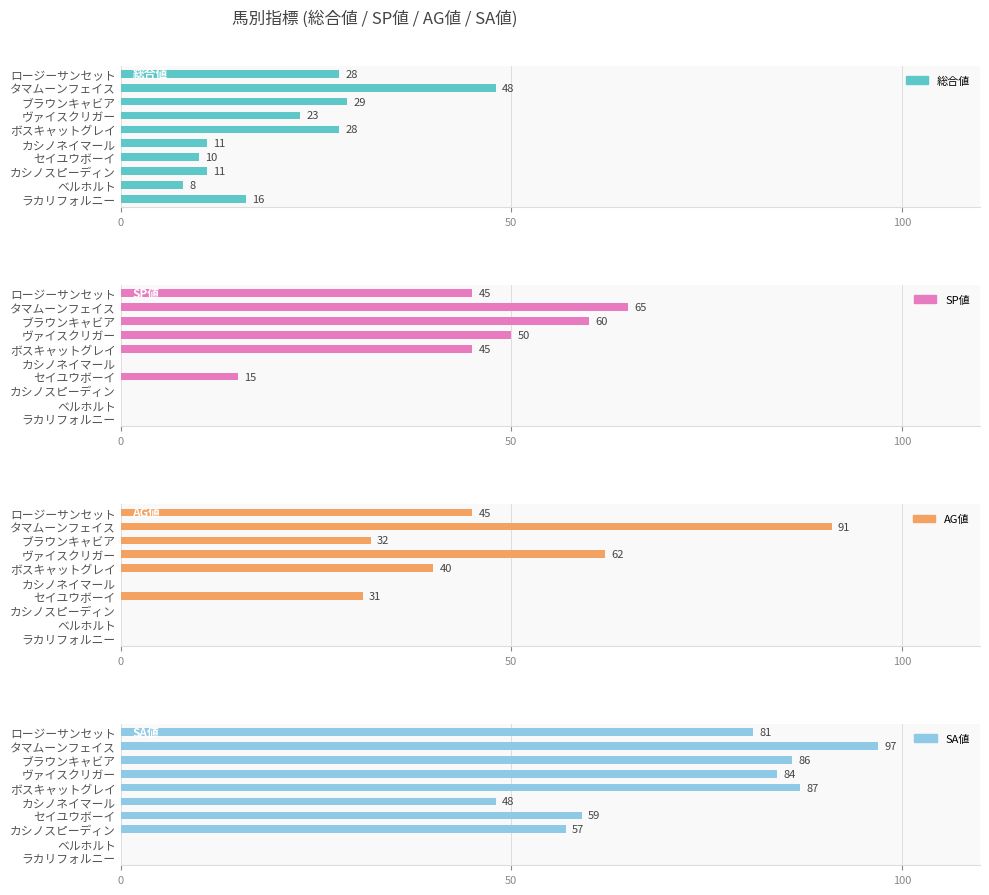

At how many categories does at least one series exceed 95?

1